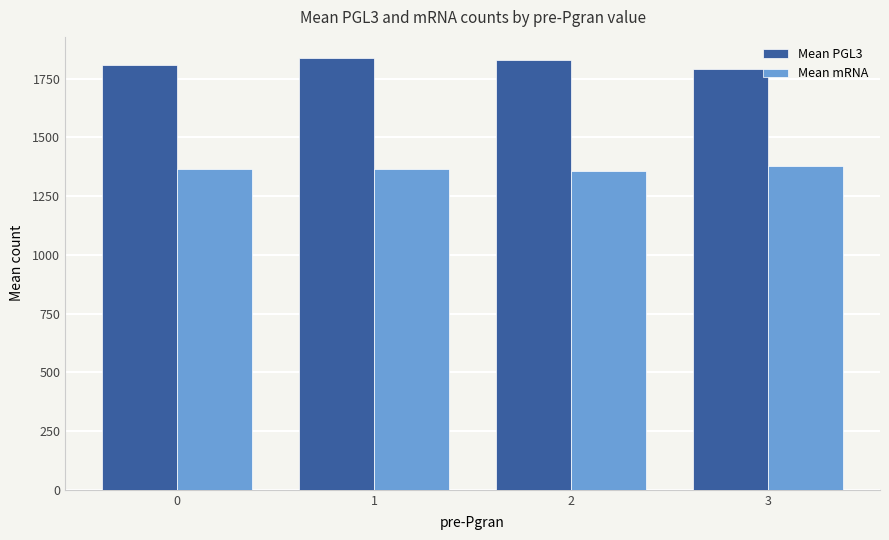

What is the sum of all Mean mRNA values?

5467.9